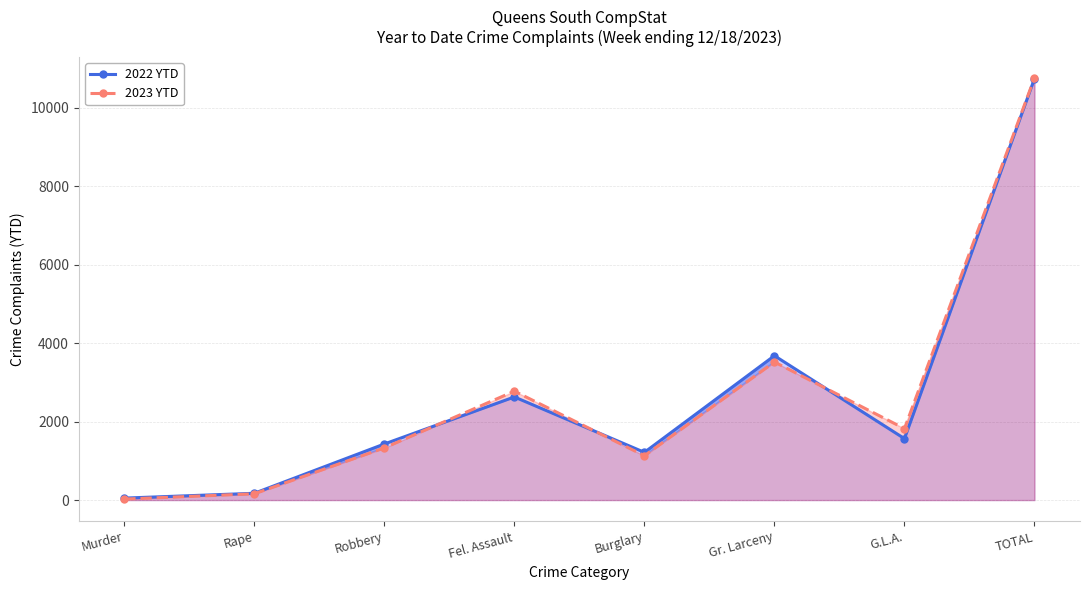

At which label does 2022 YTD reach its peak?

TOTAL